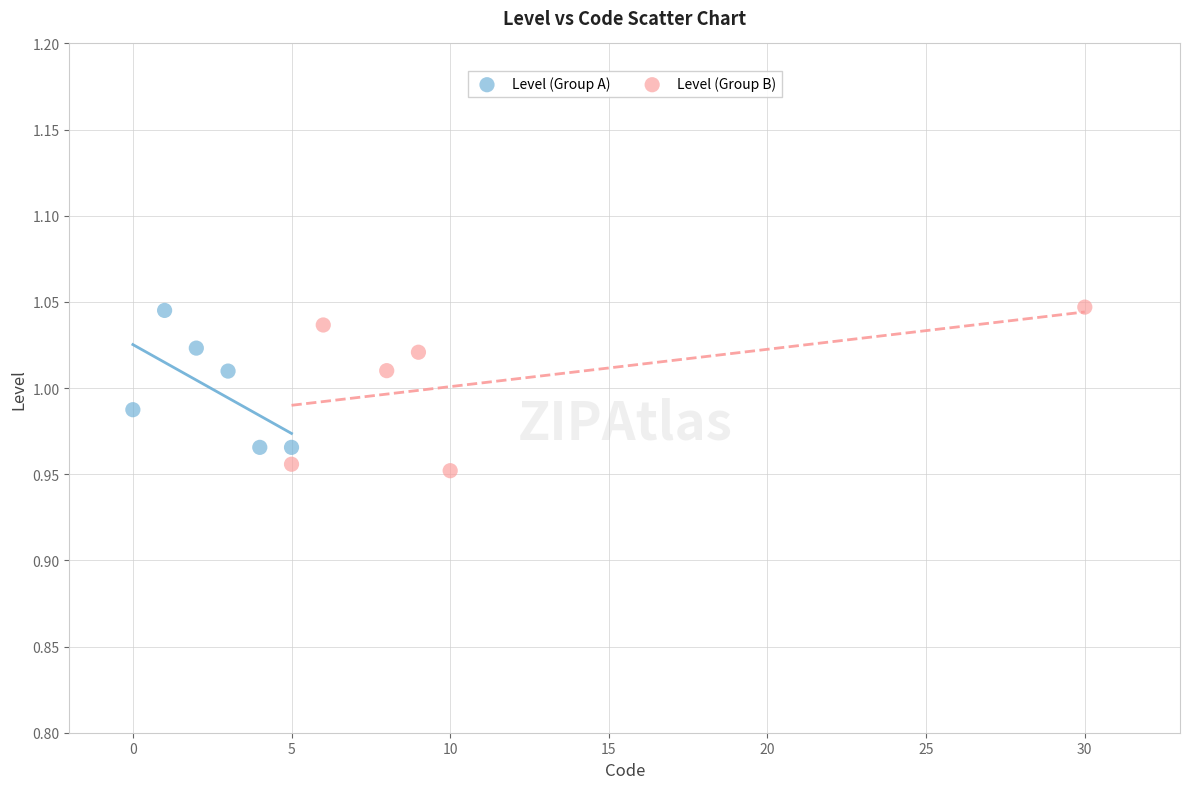

Which series reaches the minimum Y coordinate?

Level (Group B)